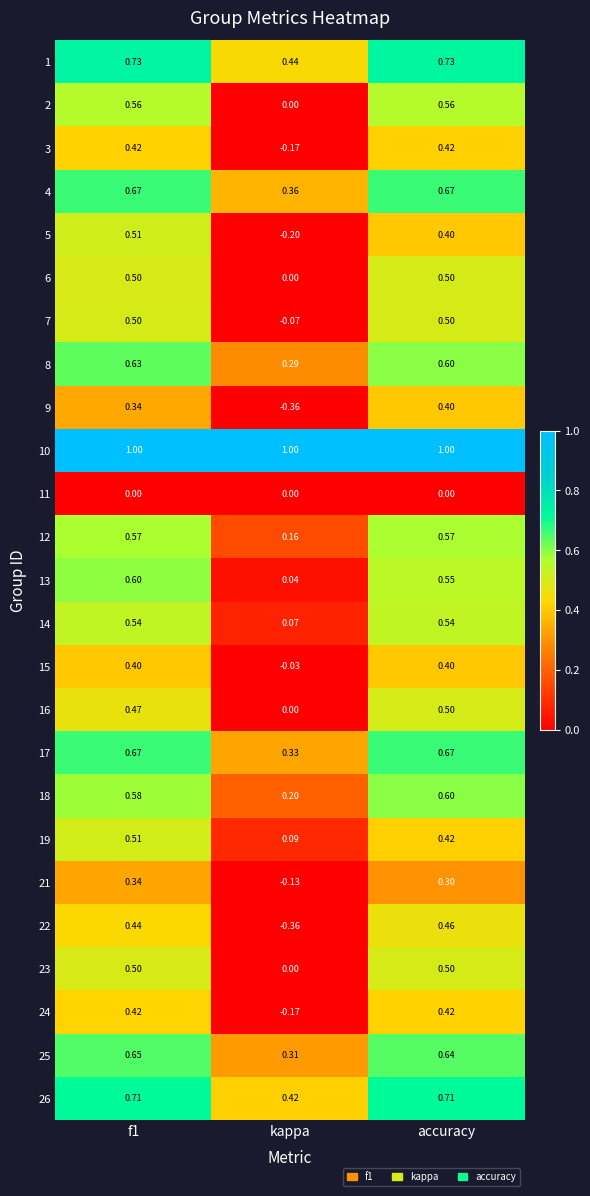

Is the value of 8 at f1 greater than the value of 24 at kappa?

Yes